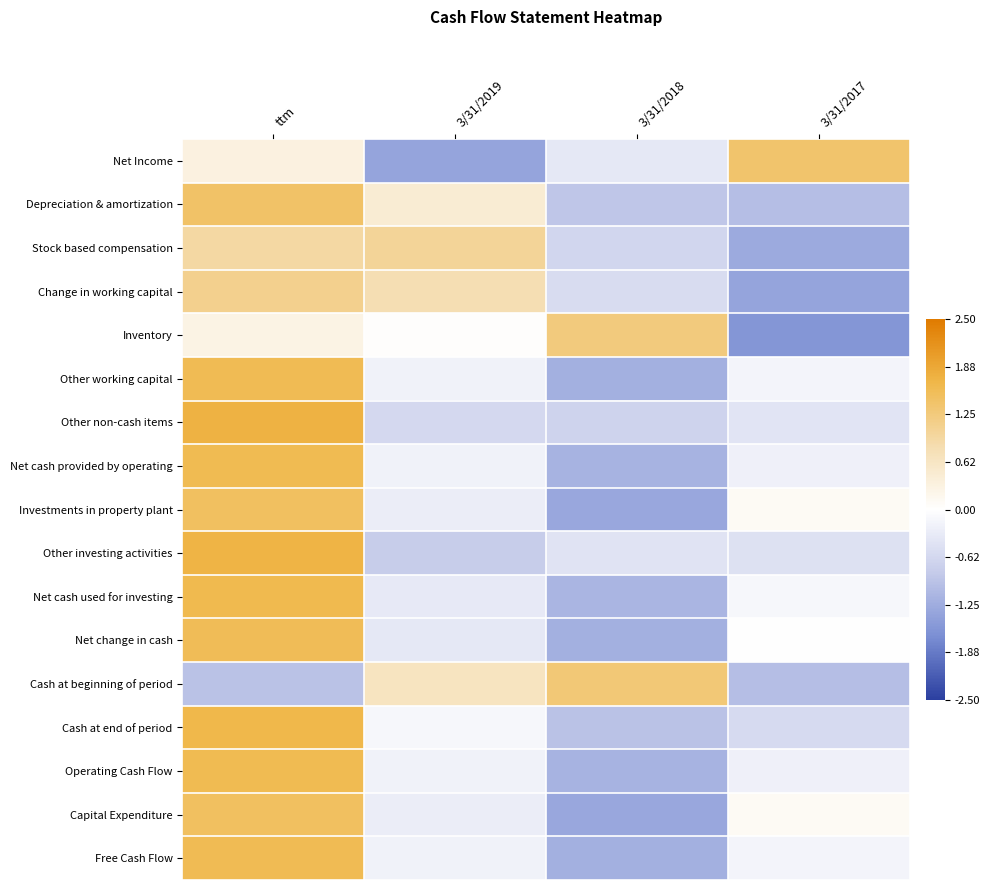

How many distinct data groups are displayed?

17